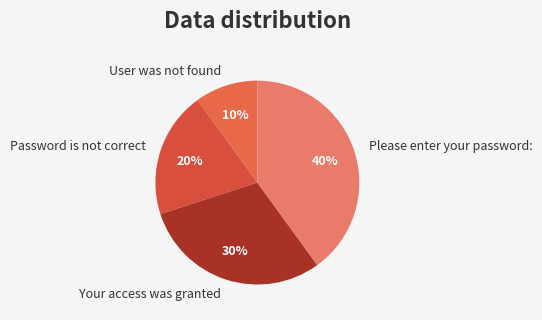

Is there any slice that represents more than half of the pie?

No